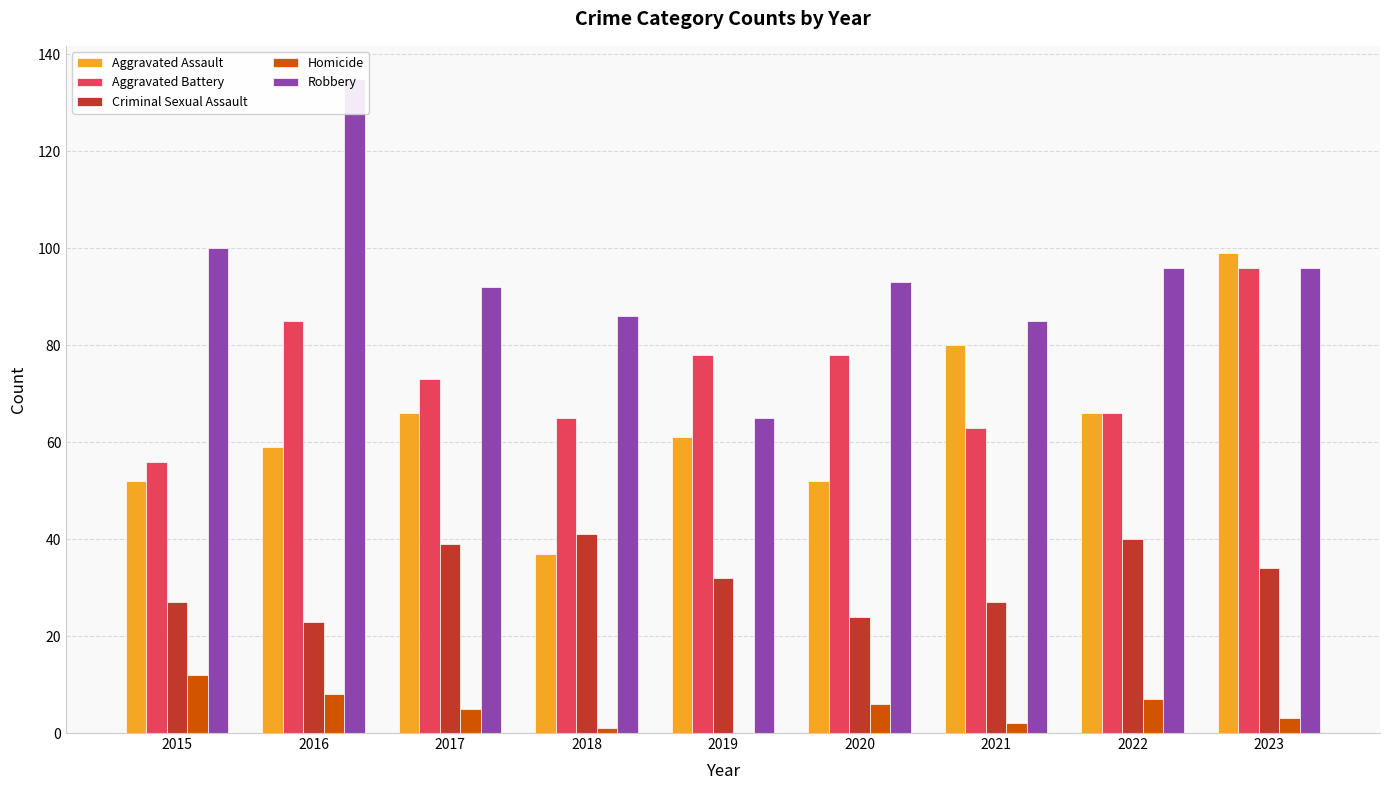

Which series has the widest spread of values?

Robbery